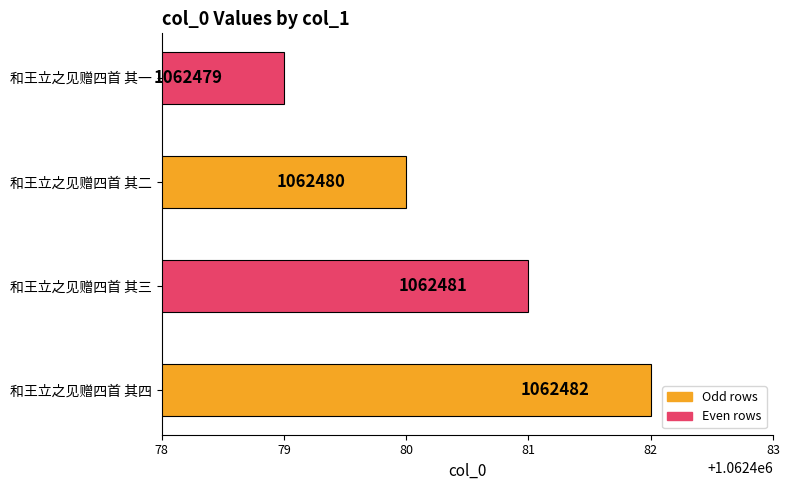

How many values are between 1062480 and 1062482?

3